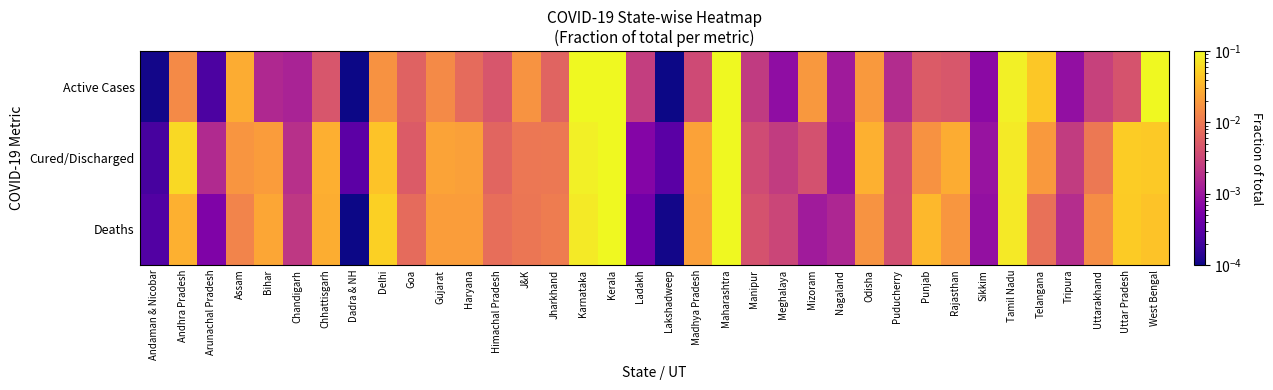

At which category does the chart reach its peak across all series?

Maharashtra